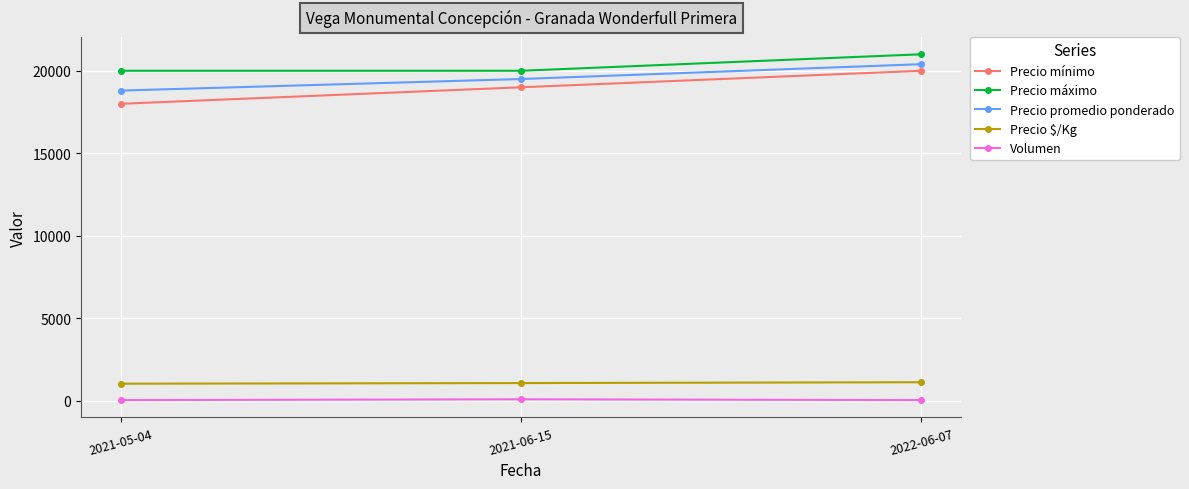

What is the total value across all series at 2022-06-07?

62583